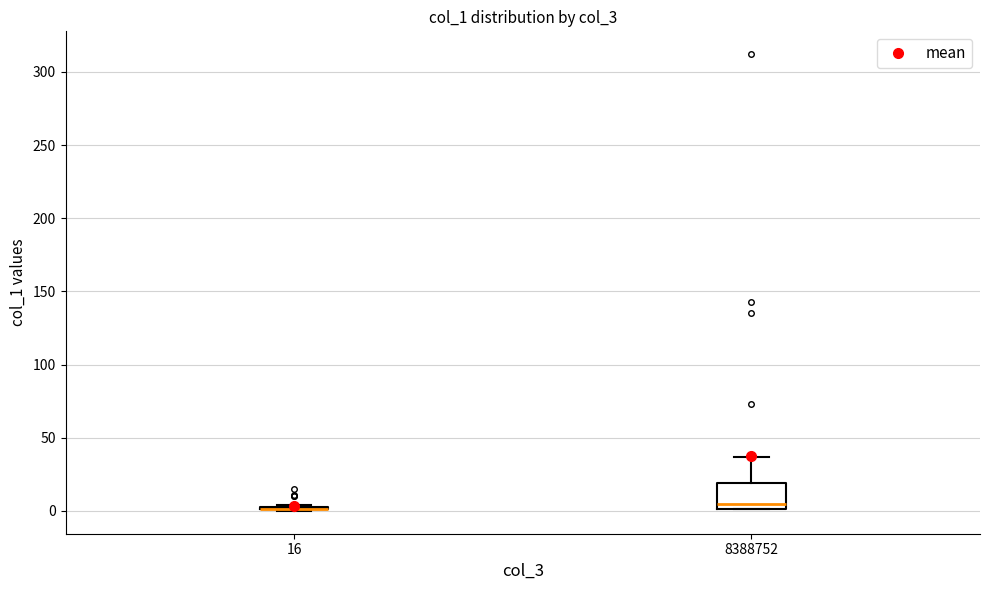

Where does the upper whisker of the box at x = 8388752 end on the y-axis? The values are not printed on the chart, so give them approximately, as read against the axis.

35